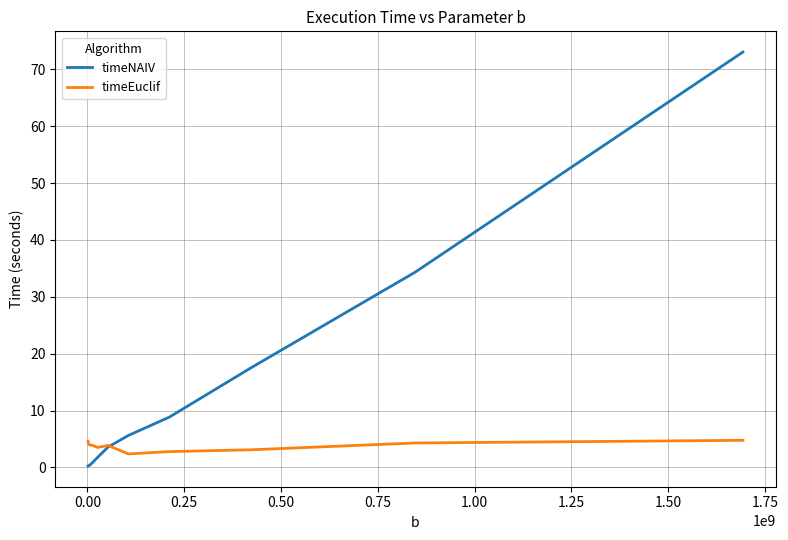

Rank the series by their average value, from highest to lowest.

timeNAIV, timeEuclif